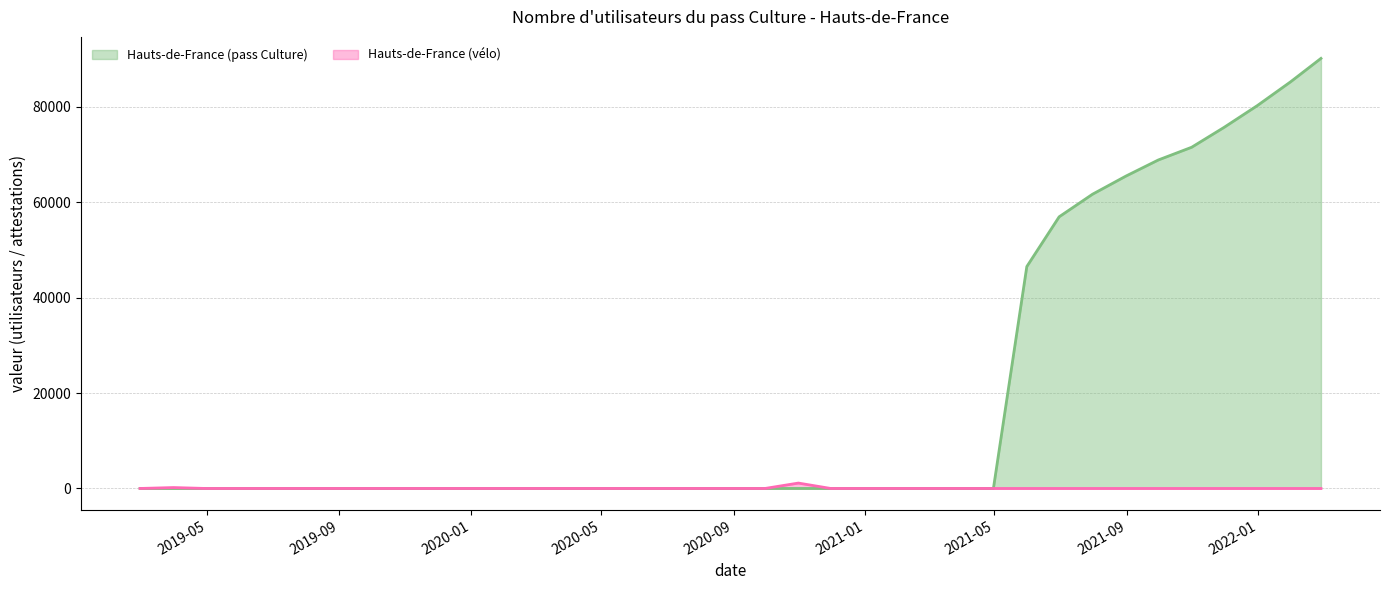

At which label does Hauts-de-France (vélo) reach its minimum?

2019-02-28